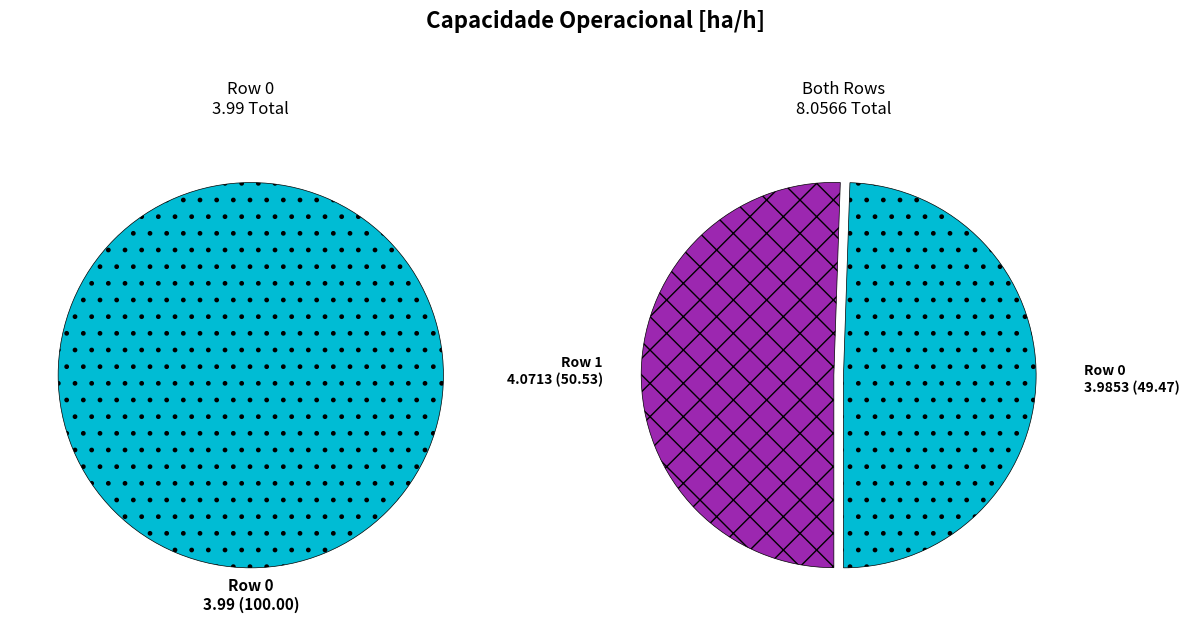

Is there a majority slice in this chart?

Yes